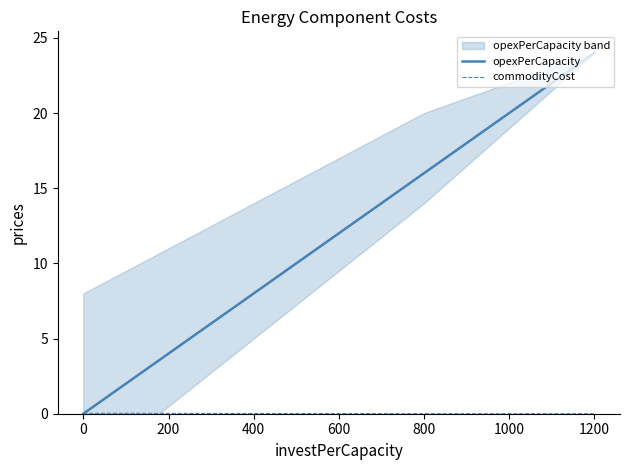

At which label is opexPerCapacity closest to 12?

800